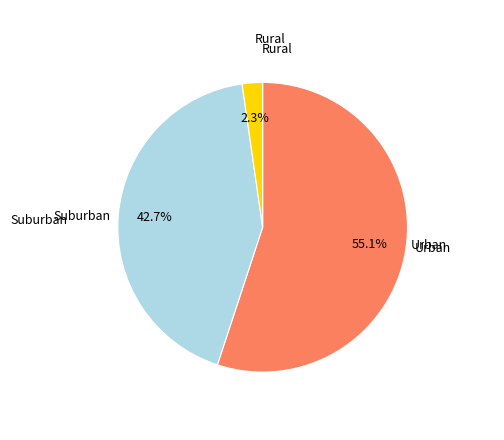

Rank the categories by value from highest to lowest.

Urban, Suburban, Rural